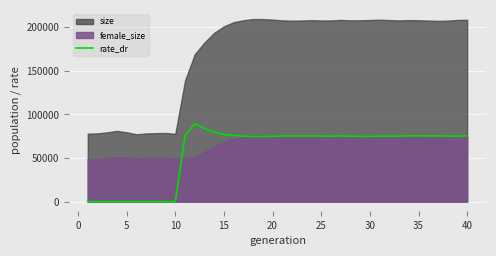

True or false: there are more than 2 points higher than both neighbors.

True